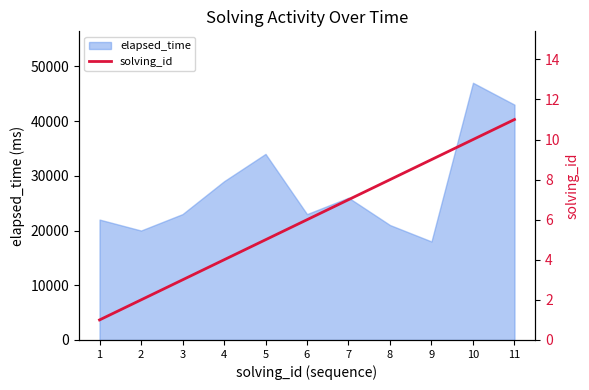

At which category does the chart reach its peak across all series?

11